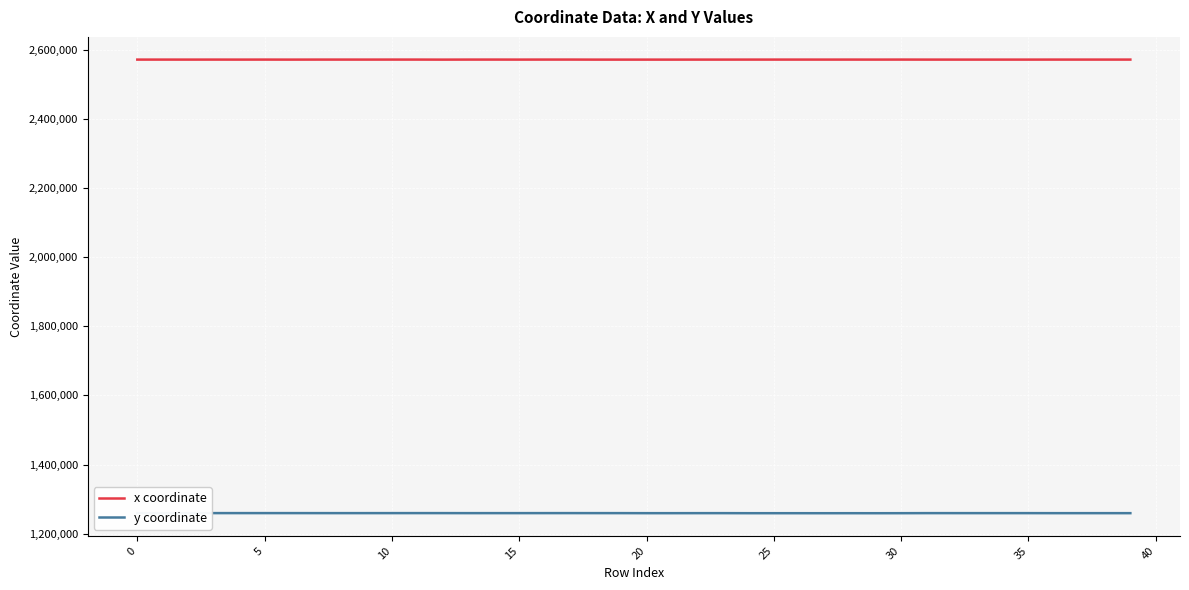

How many lines are shown in the chart?

2